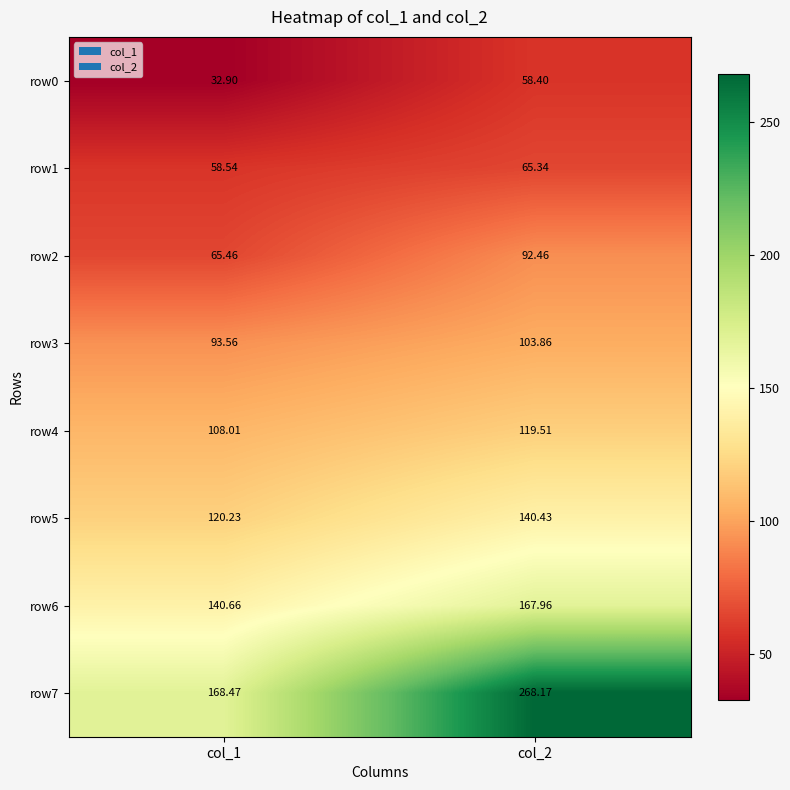

Is the value of row1 at col_2 greater than the value of row7 at col_1?

No